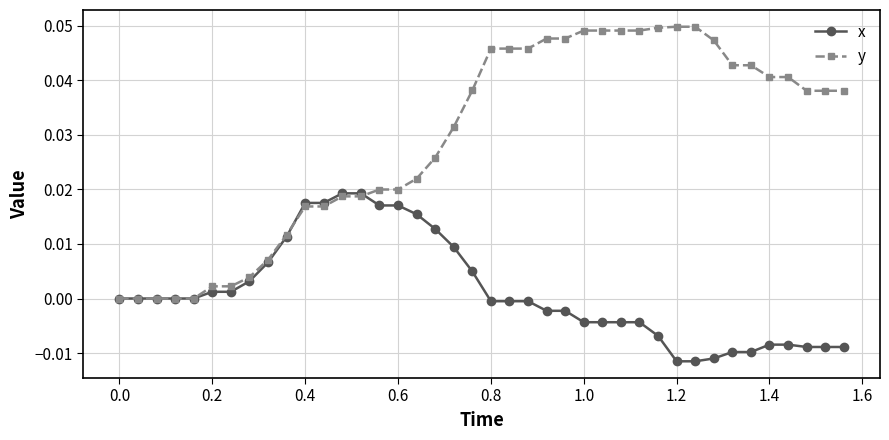

Which series has the largest total across all categories?

y